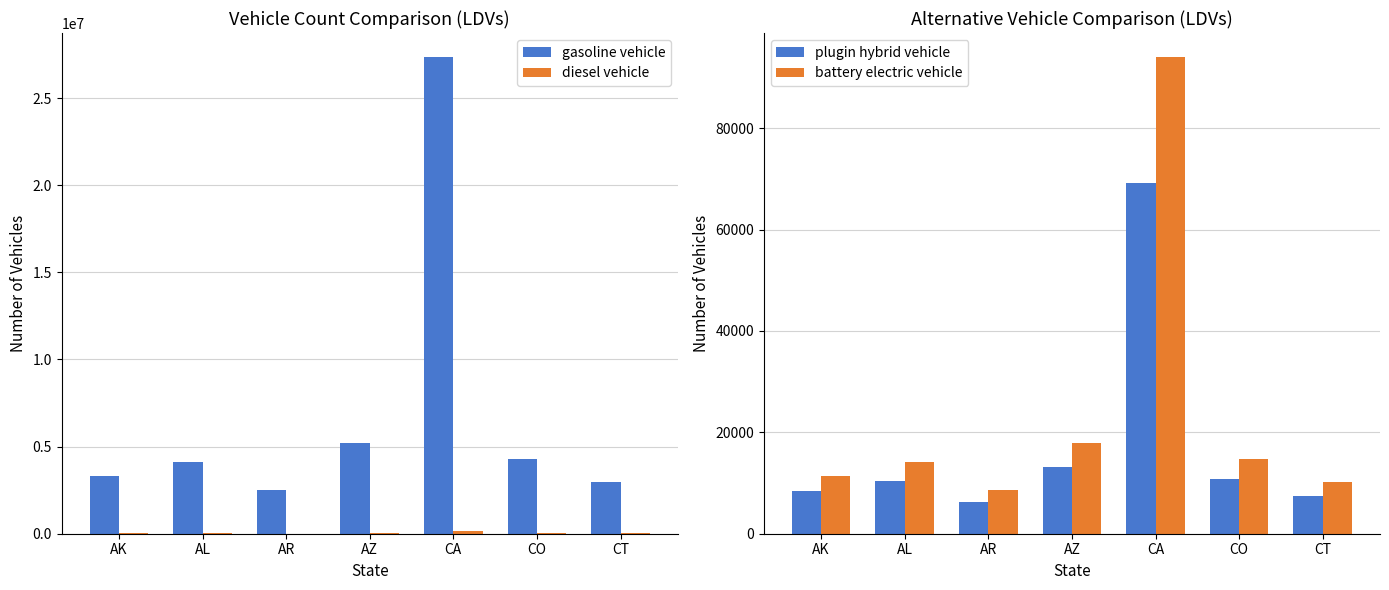

Which label corresponds to the largest value in the chart?

CA